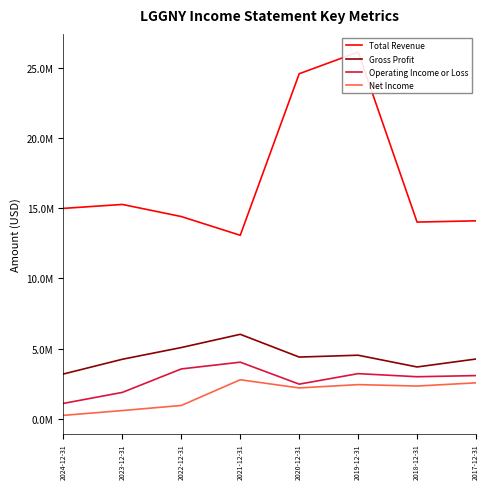

Rank the series at 2019-12-31 from highest to lowest value.

Total Revenue, Gross Profit, Operating Income or Loss, Net Income